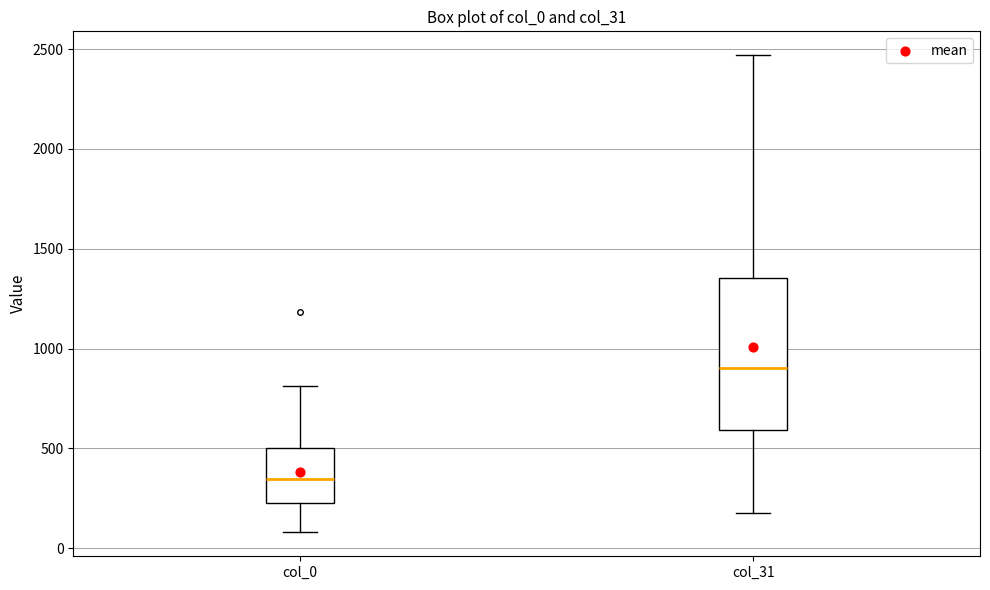

Which box has the highest median line?

col_31